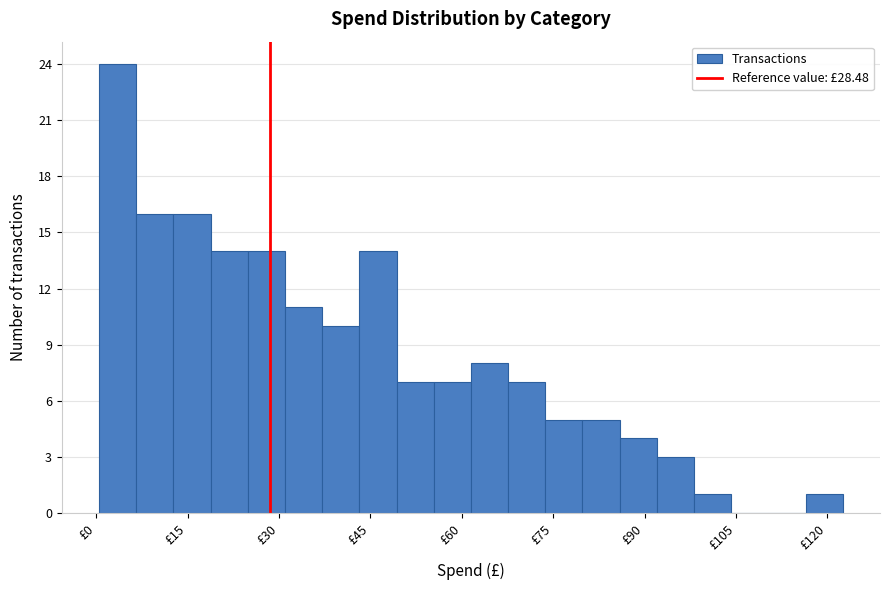

Around what value on the x-axis is the tallest bar? Give the approximate position of its centre, as read against the axis.

4